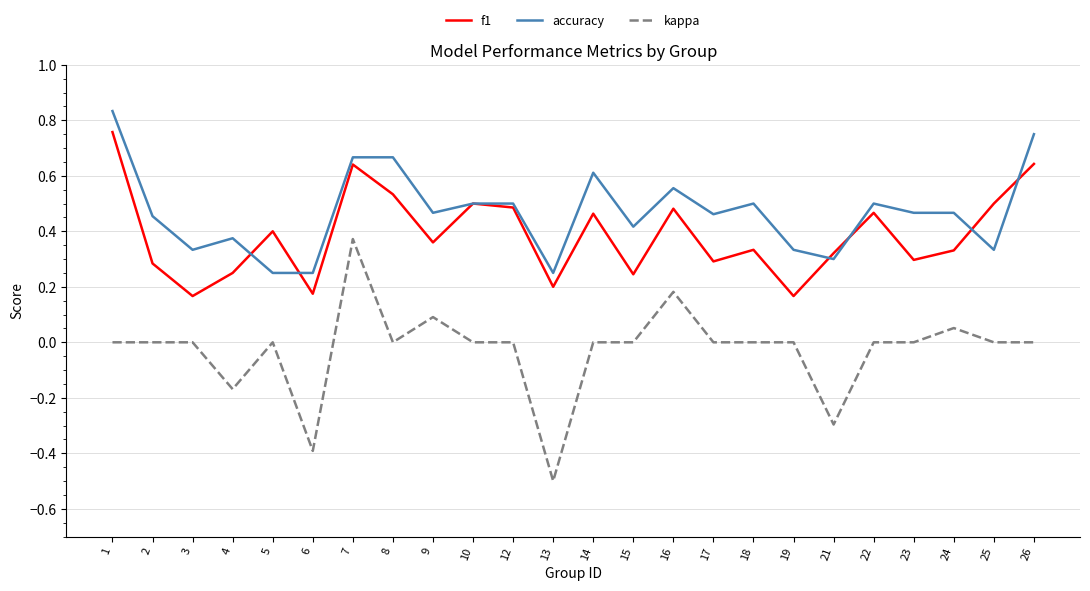

What are all the series names shown in the legend?

f1, accuracy, kappa